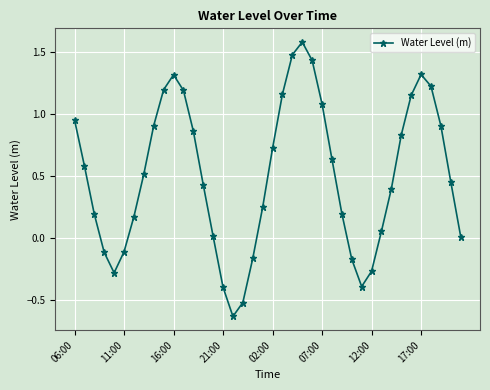

True or false: there are more than 1 points higher than both neighbors.

True